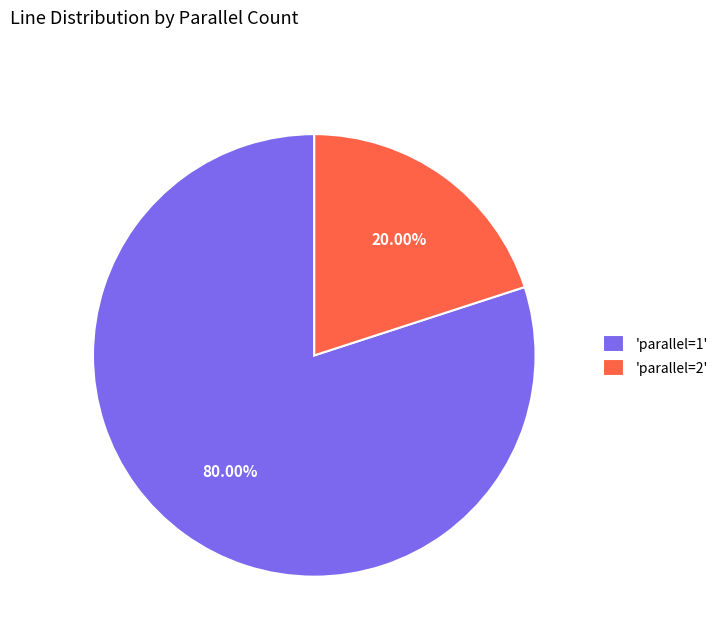

Rank the categories by value from highest to lowest.

'parallel=1', 'parallel=2'